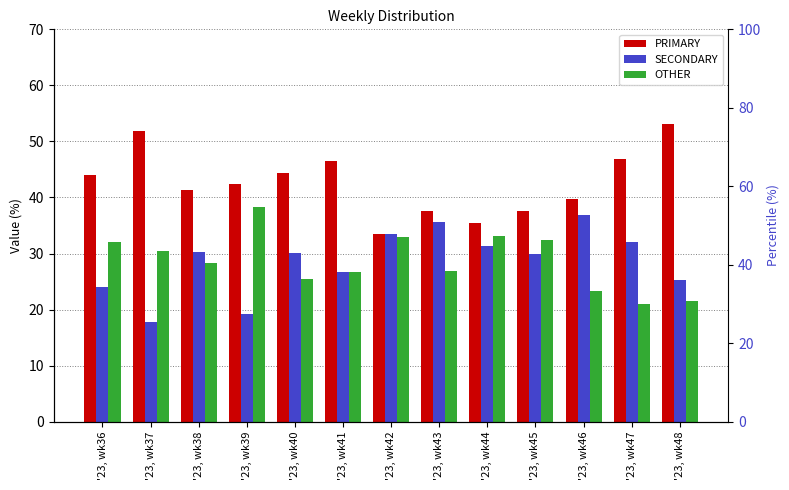

How many values in the SECONDARY series are below 30?

5